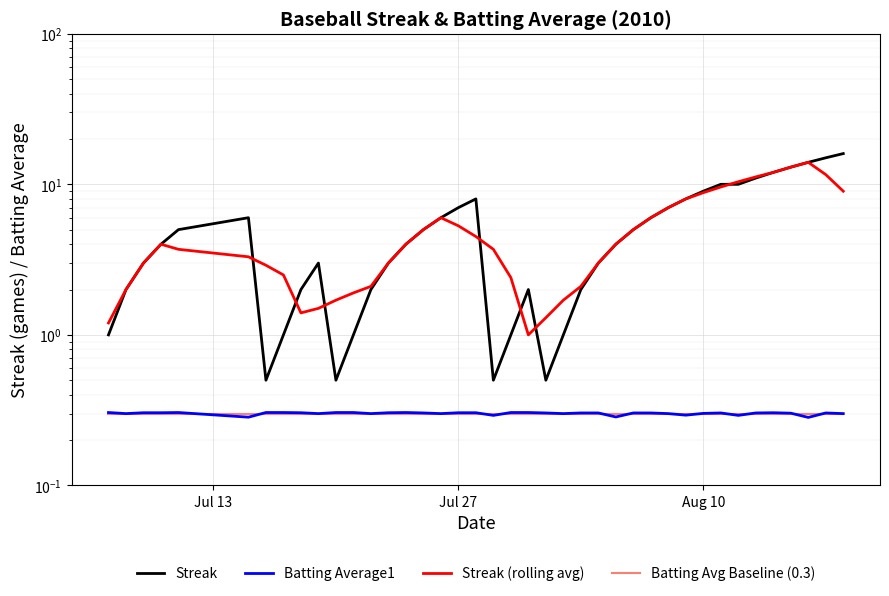

What is the value of the Streak (rolling avg) point at the 10th from the left?

1.5